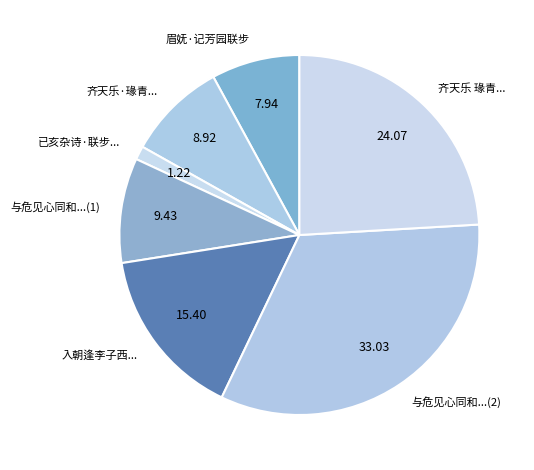

Which slice is the smallest?

已亥杂诗·联步...